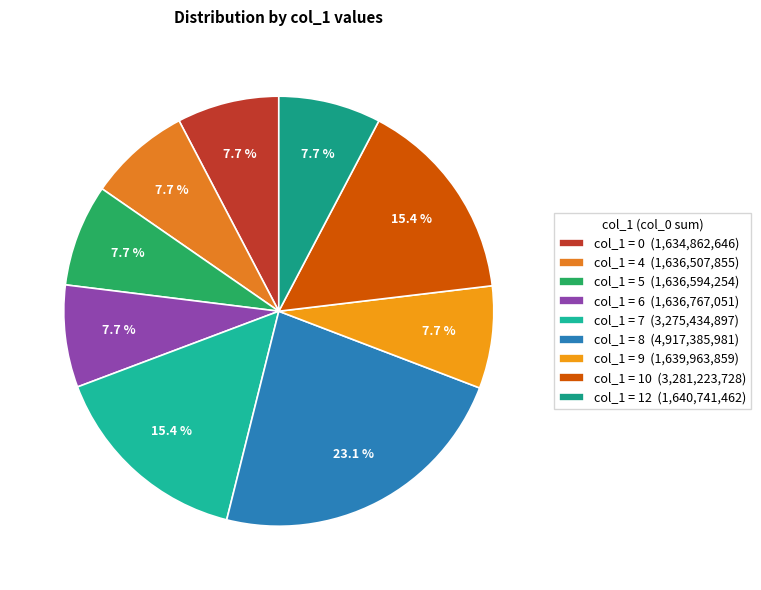

To the nearest percent, what is the average slice percentage?

11%